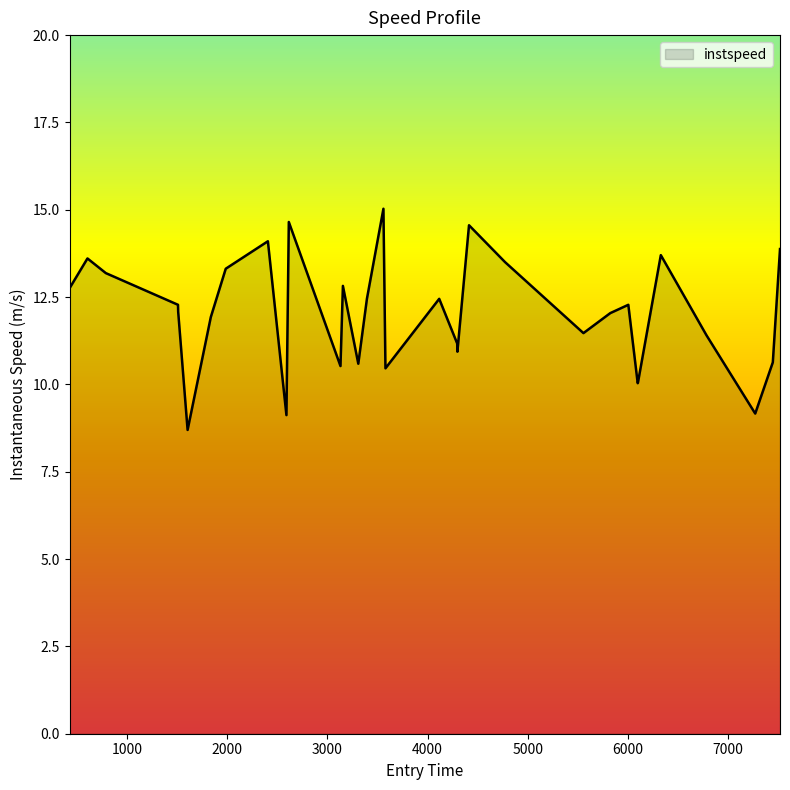

What is the greatest value displayed?

15.0